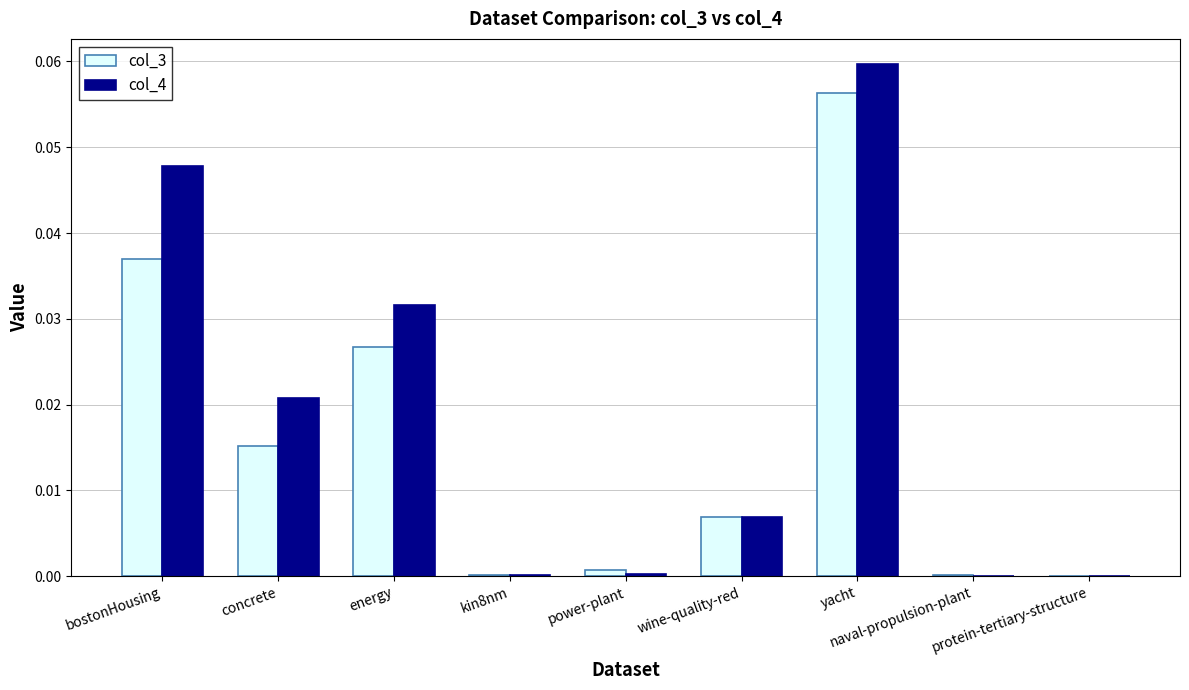

The value of col_4 at bostonHousing is 0.1. True or false?

False